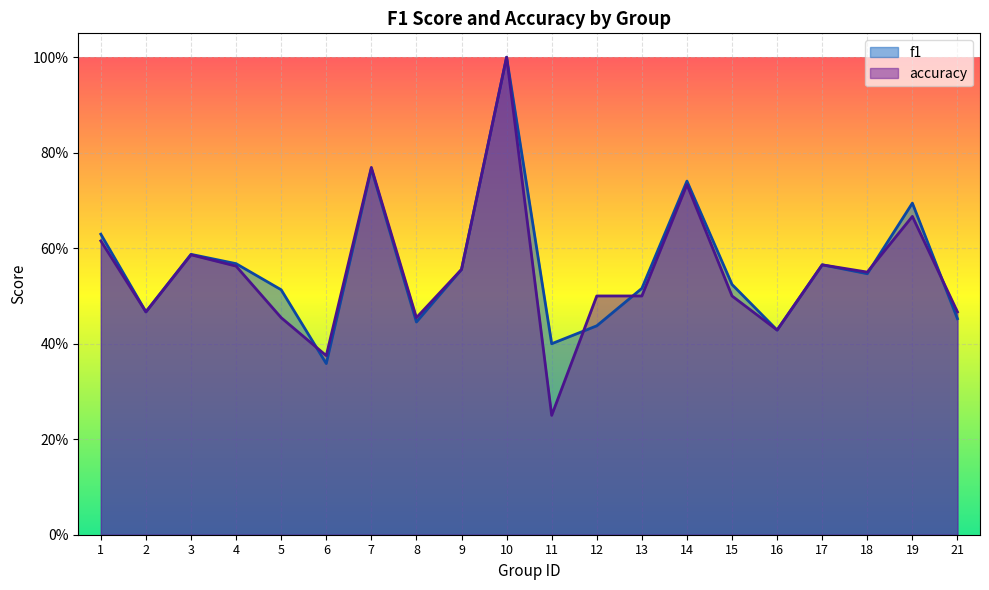

What is the value of the accuracy point at the 18th from the left?

0.6